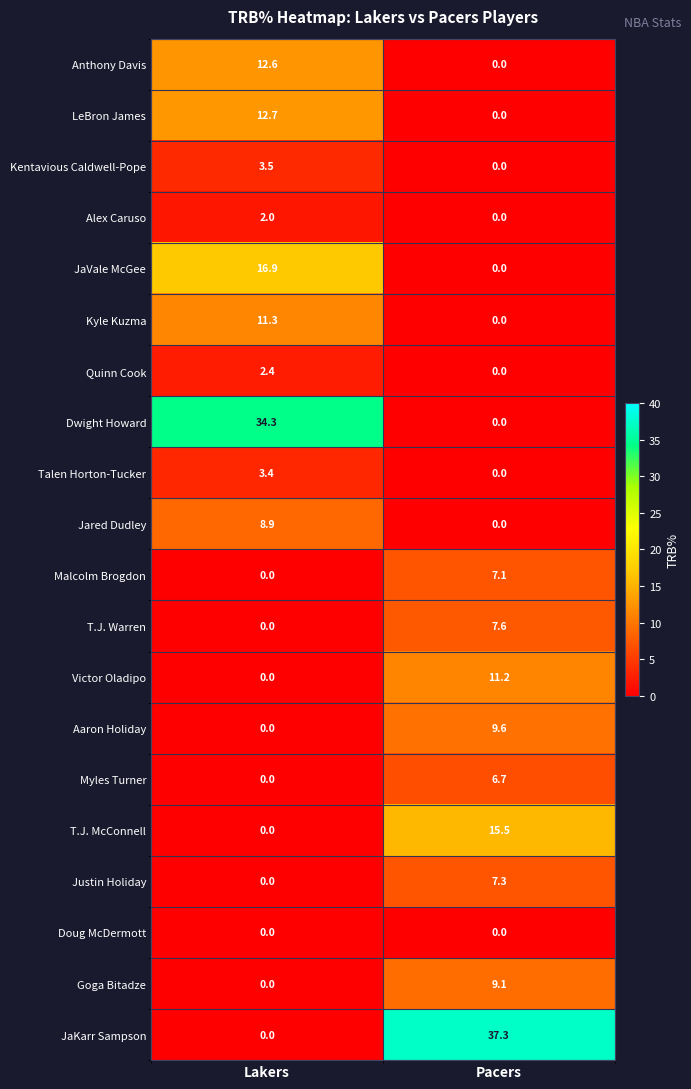

At which category does the chart reach its peak across all series?

Pacers